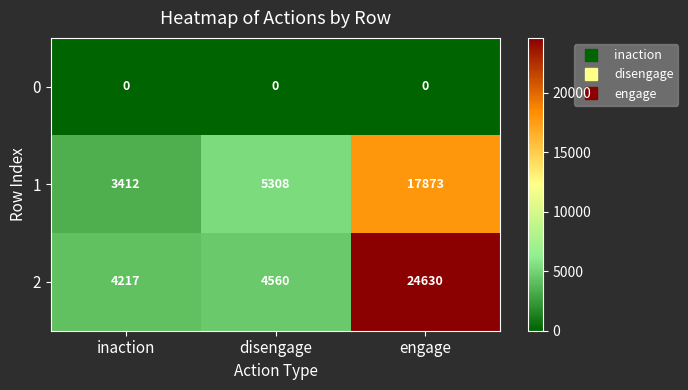

Count the number of categories in the chart.

3